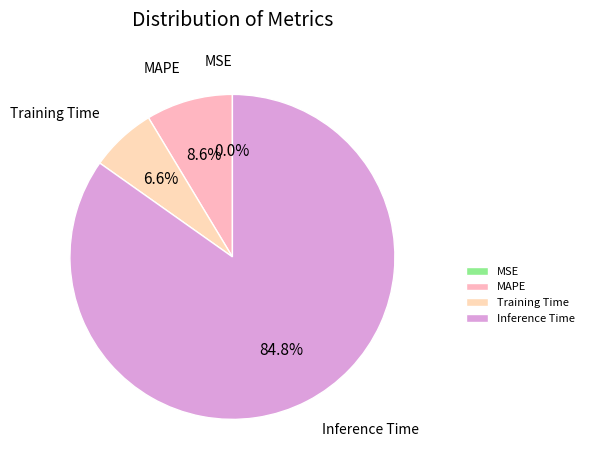

Between Inference Time and MAPE, which is larger?

Inference Time